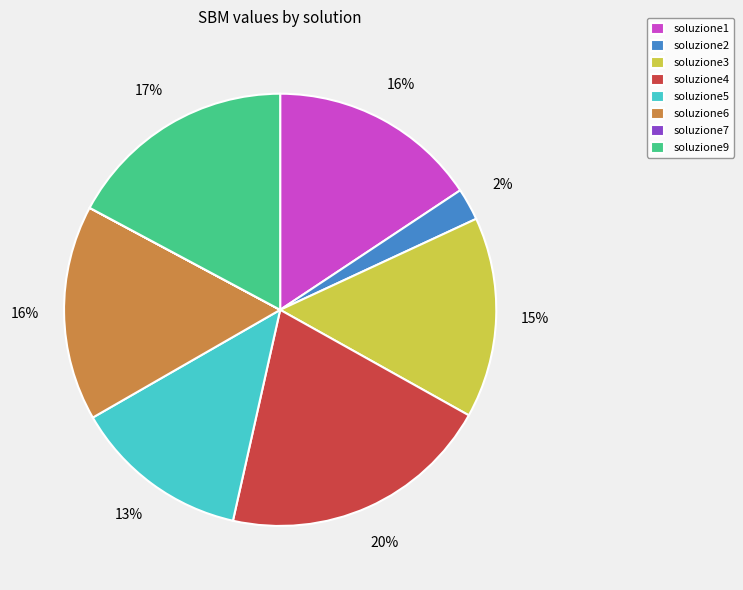

What percentage is the soluzione9 slice, to the nearest percent?

17%